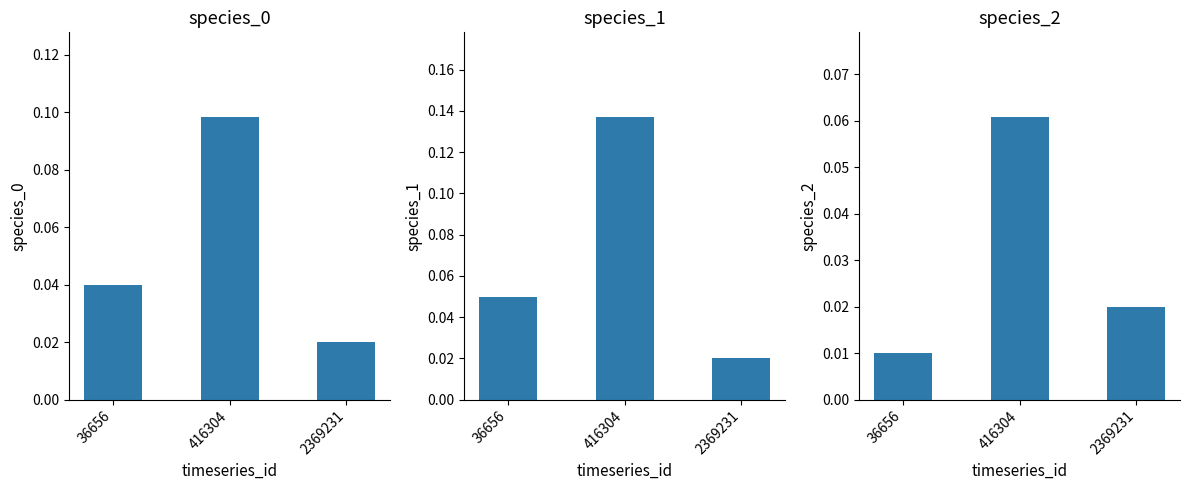

Reading left to right, extract all data points from this chart.

species_0: 0.0	0.1	0.0
species_1: 0.1	0.1	0.0
species_2: 0.0	0.1	0.0